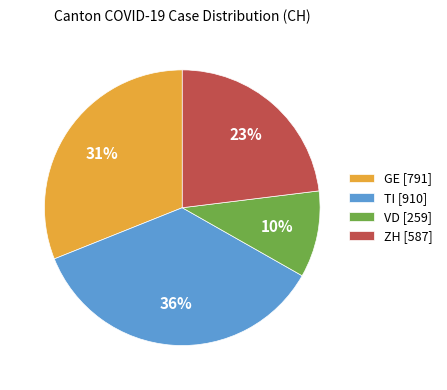

Which has a higher value, ZH [587] or GE [791]?

GE [791]